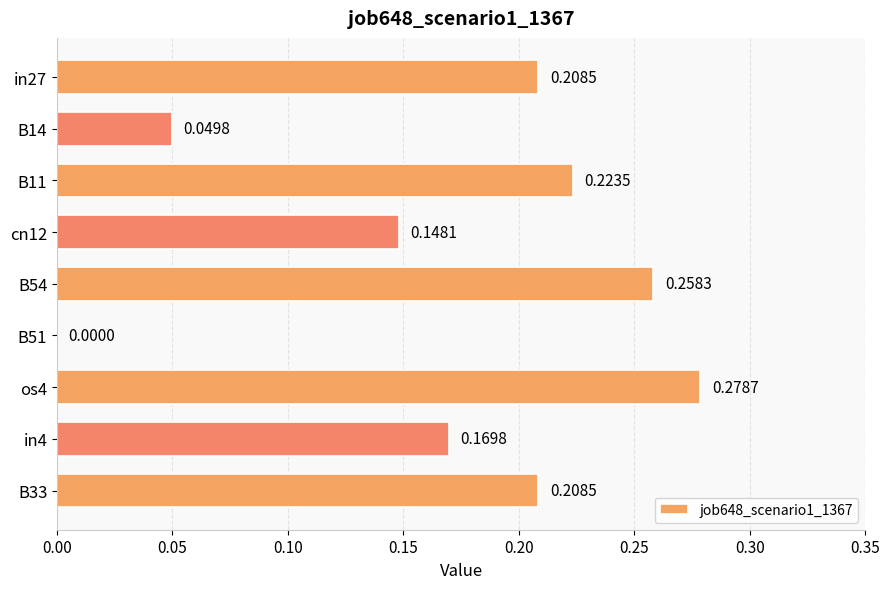

How many values are above zero?

8